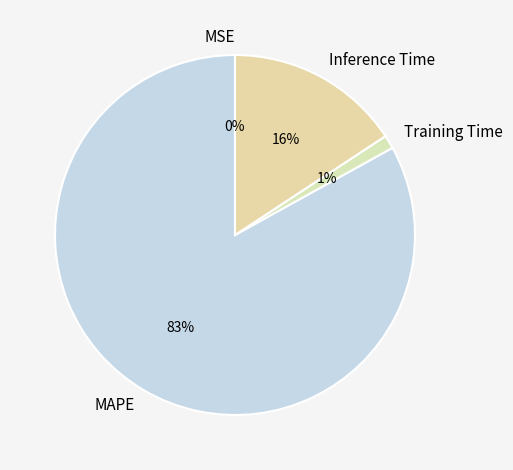

What percentage is the Inference Time slice, to the nearest percent?

16%